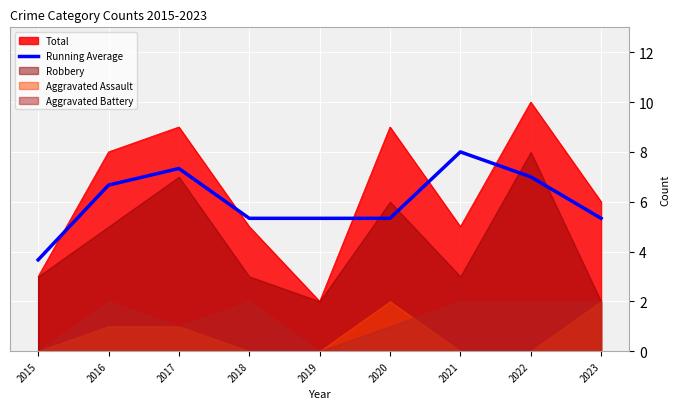

At which label does Running Average reach its peak?

2021